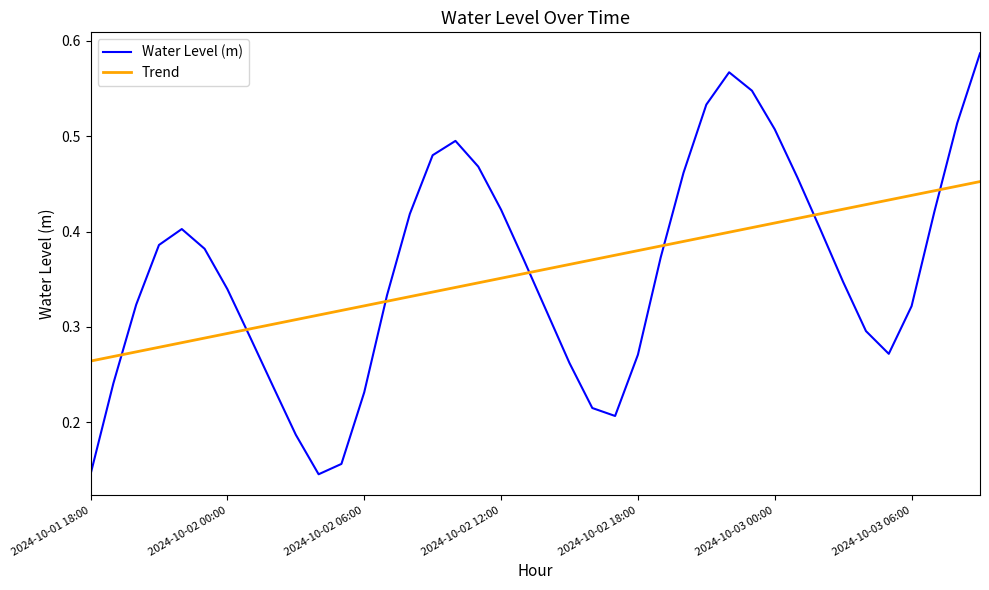

How many times do Water Level (m) and Trend cross each other?

7